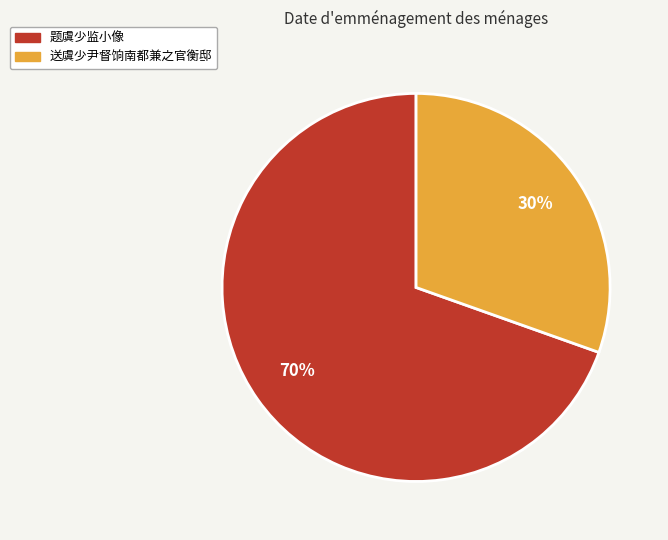

Do 题虞少监小像 and 送虞少尹督饷南都兼之官衡邸 together represent more than half of the pie?

Yes